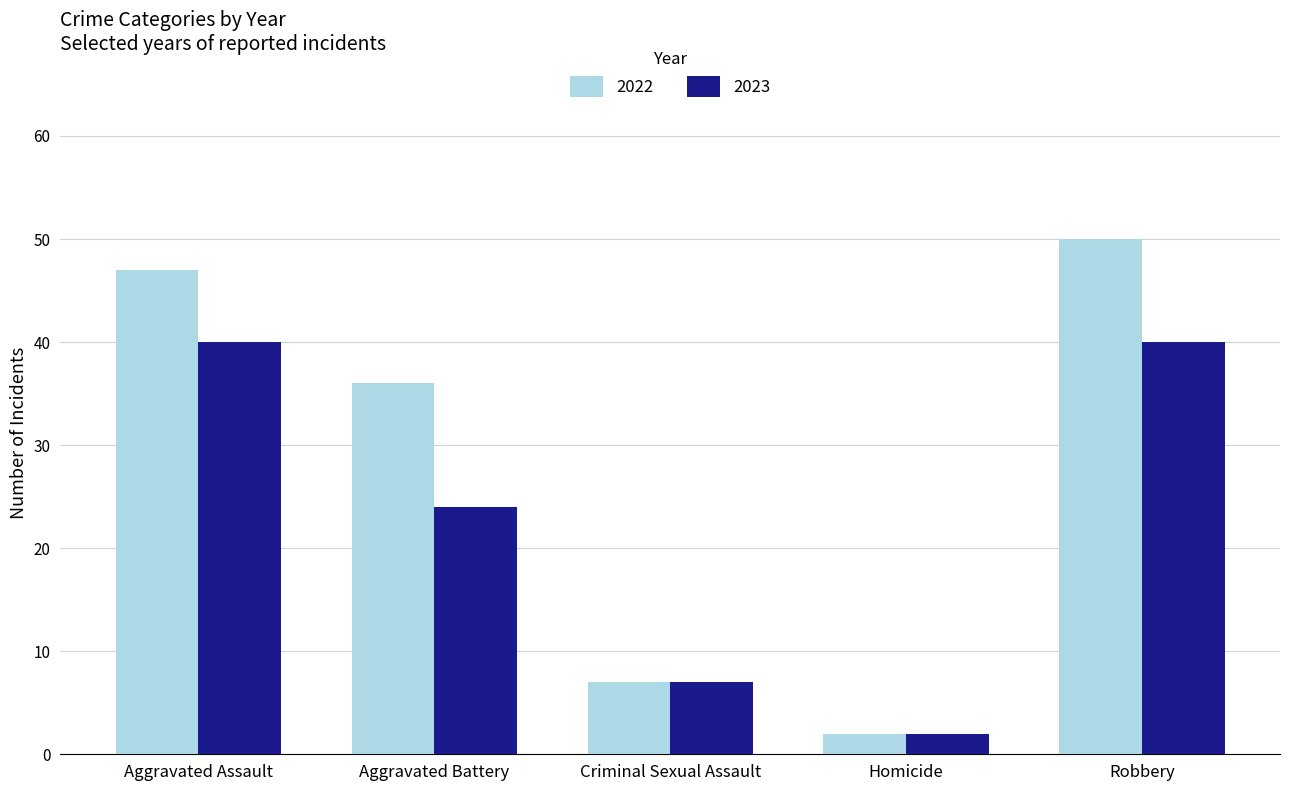

How many groups of bars are there?

5